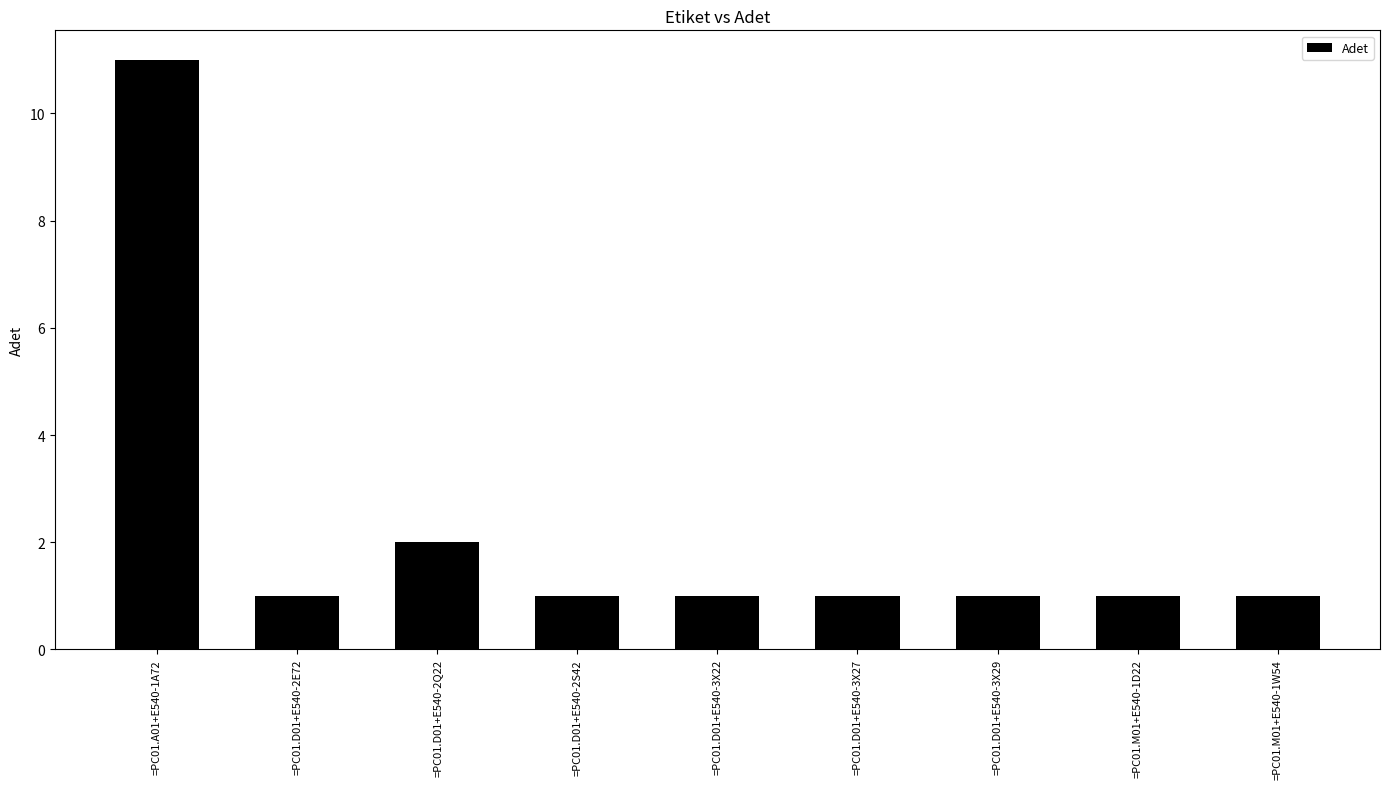

Approximately how many times larger is the value at =PC01.D01+E540-2E72 compared to =PC01.D01+E540-3X27?

1.0